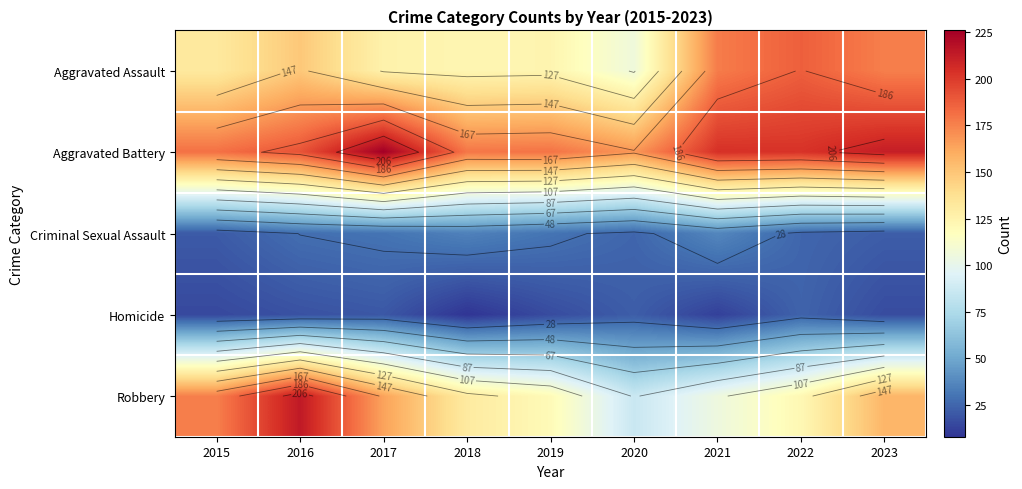

Which series has the largest total across all categories?

Aggravated Battery